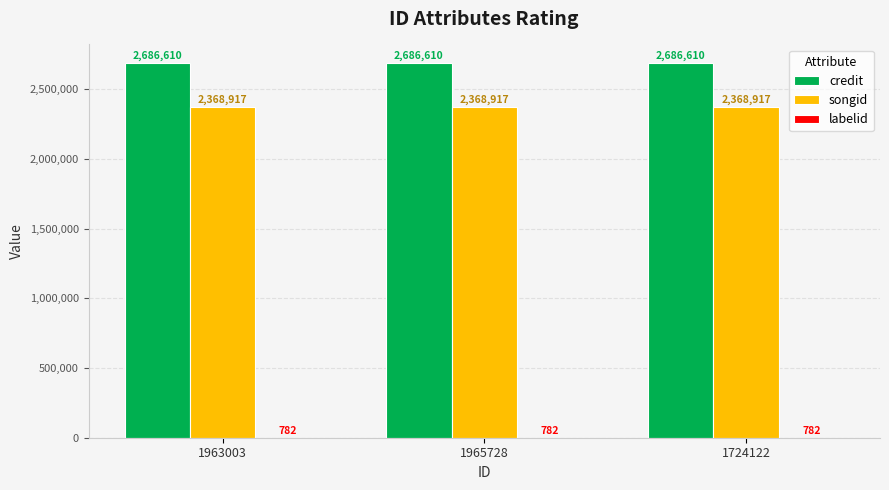

What is the total value across all series at 1965728?

5056309